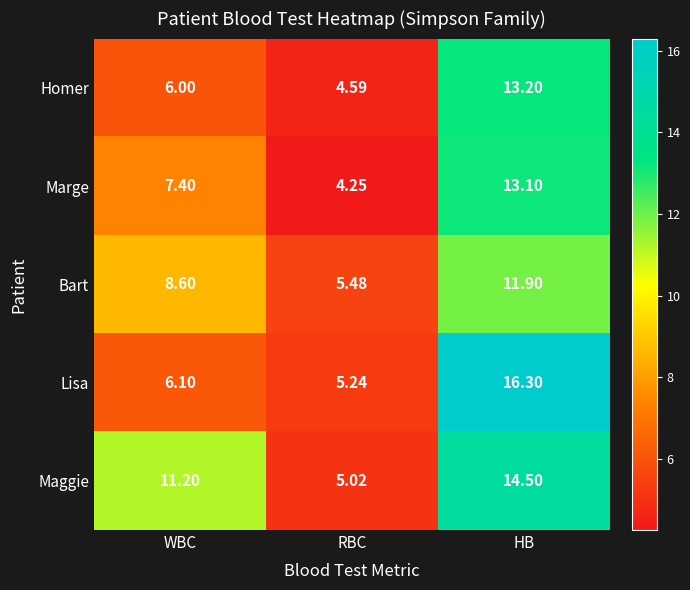

Which series has the largest total across all categories?

Maggie